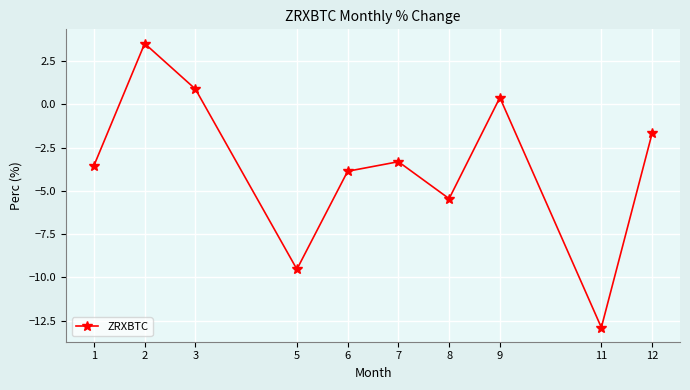

Reading left to right, what are all the values shown in this chart?

-3.5	3.5	0.9	-9.5	-3.9	-3.3	-5.5	0.4	-12.9	-1.7